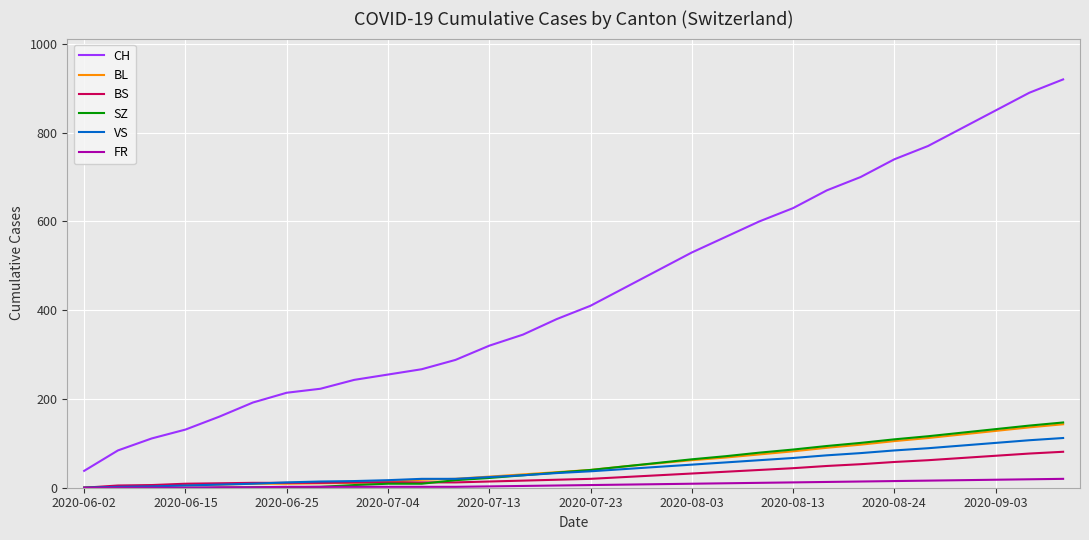

True or false: SZ and CH intersect in this chart.

False